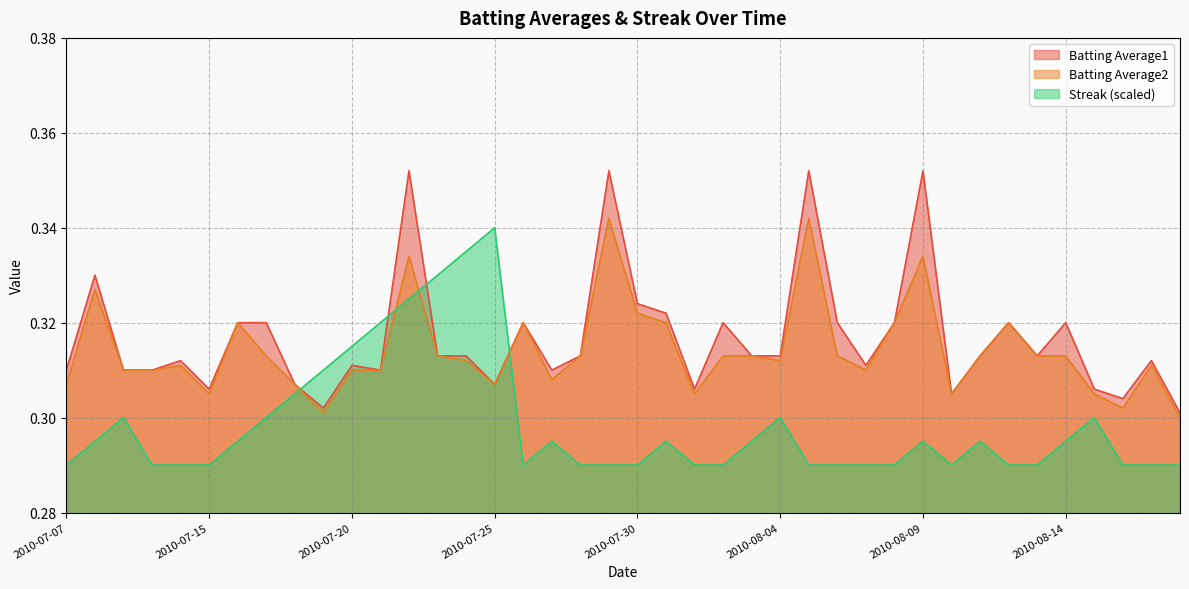

Where is the first local minimum for Batting Average2?

2010-07-15